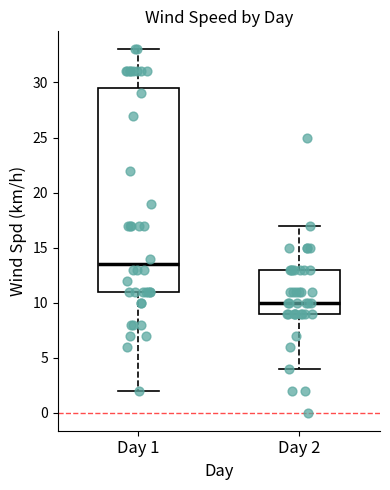

Which box's median line is the highest?

Day 1